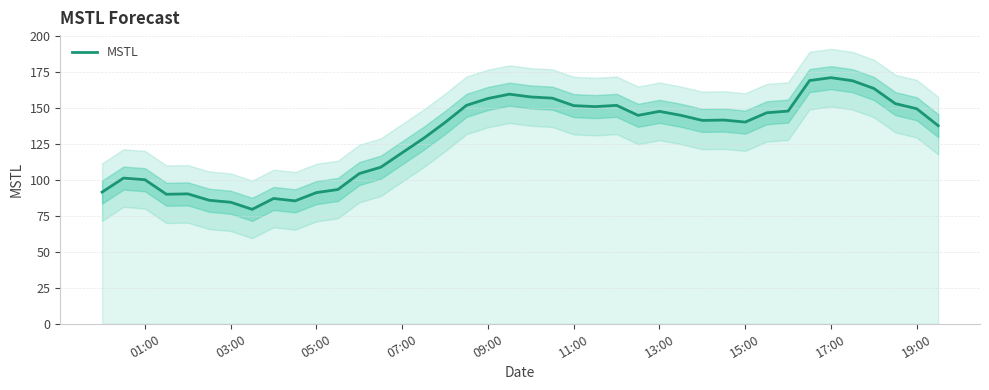

The value at 31 is 72.5. True or false?

False